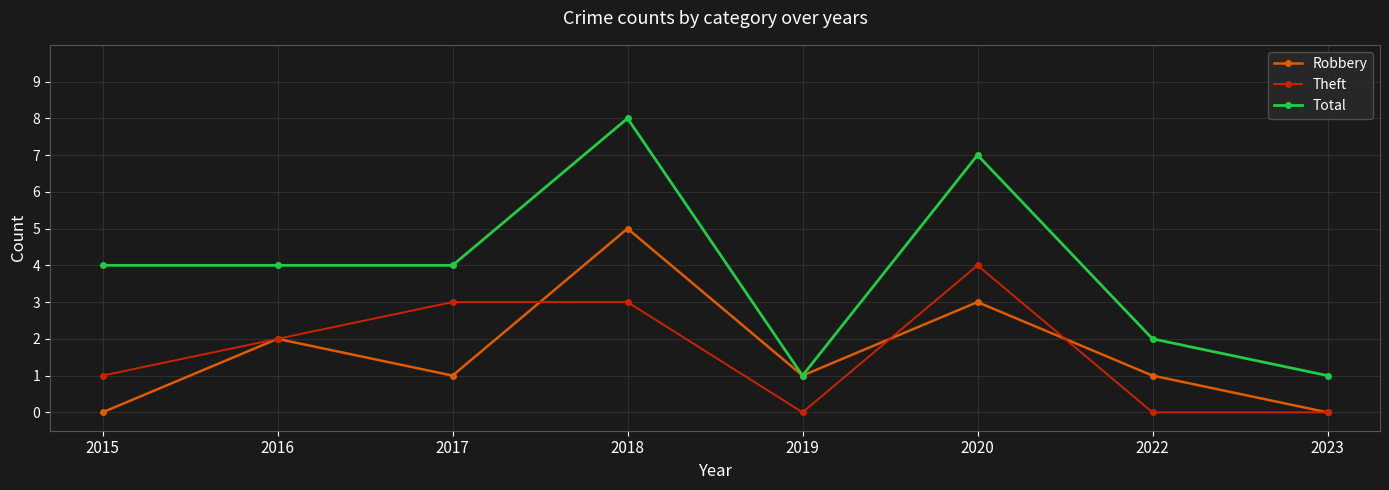

At which label does Robbery reach its peak?

2018